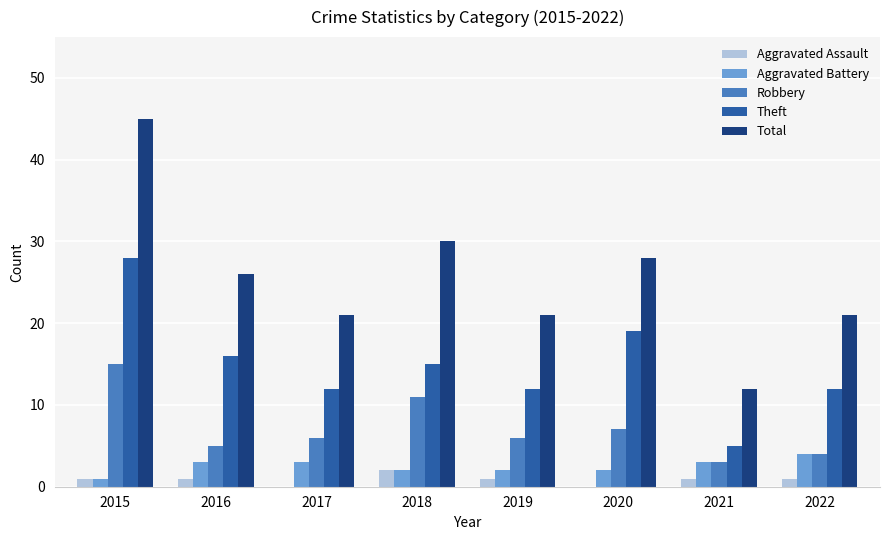

The Aggravated Assault series shows 0 at 2017. True or false?

True